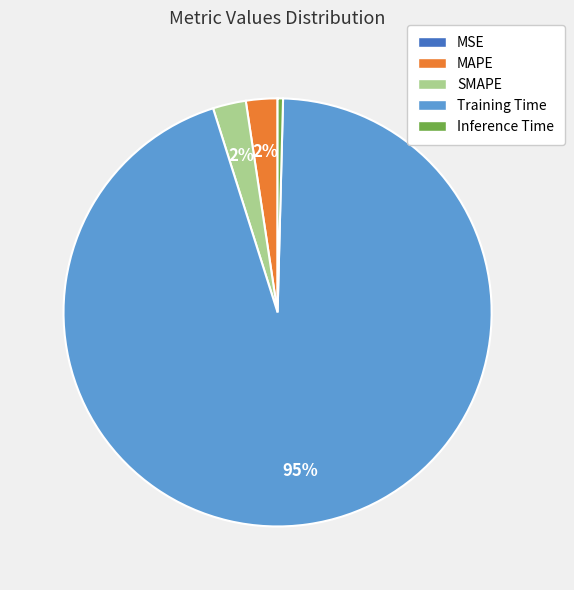

Is it true that MAPE is 16% of the pie?

False